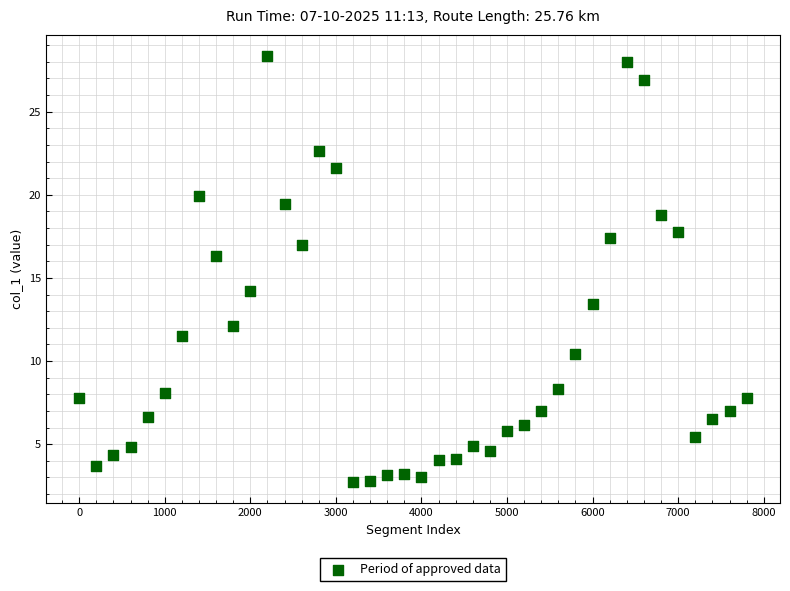

What is the range of X values (max minus min)?

7800.0